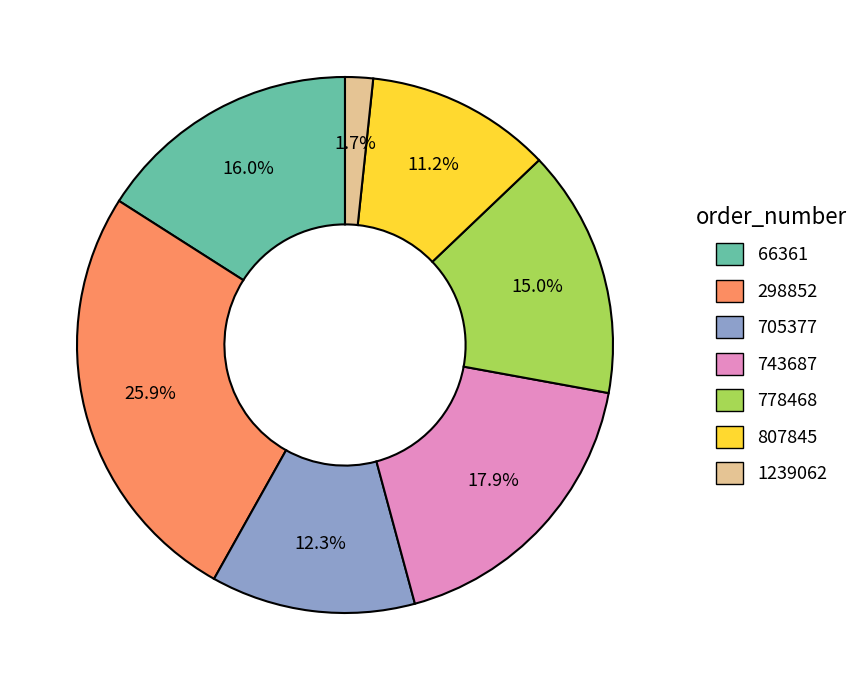

Count the number of slices in the pie.

7